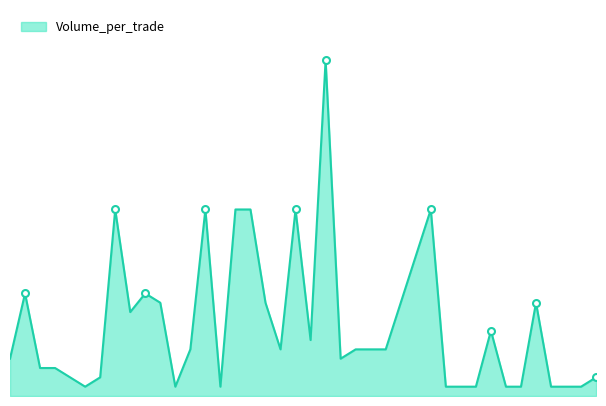

What is the sum of all values?

31100